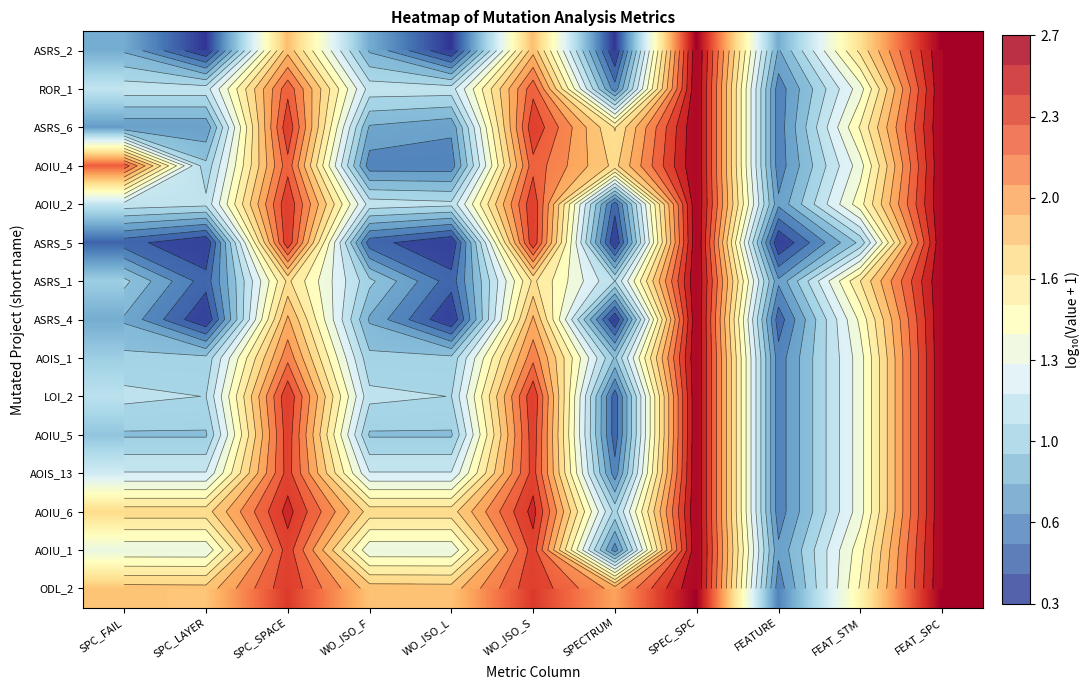

How many data points in AOIU_2 are above 1?

9